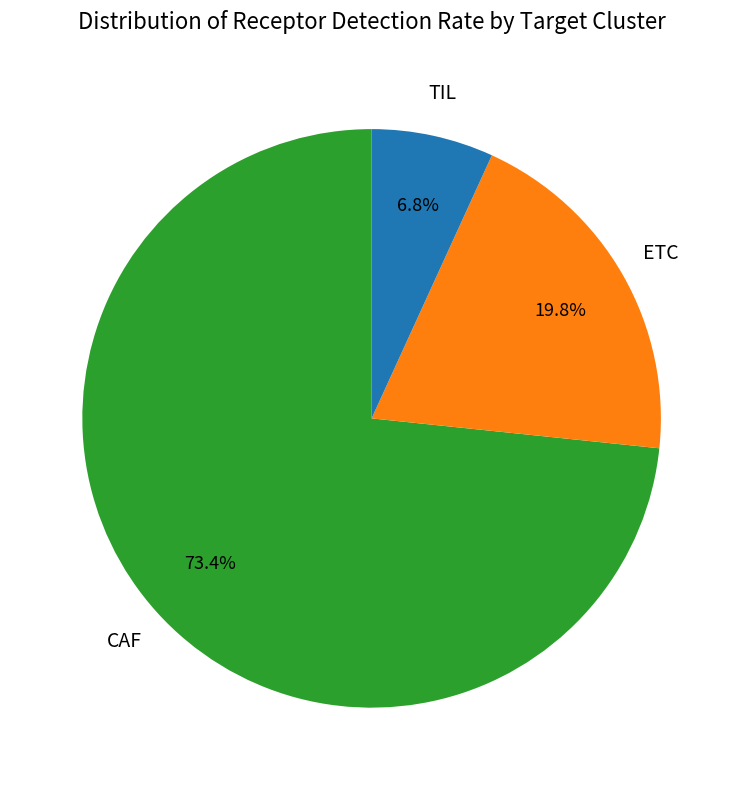

Does any single category account for the majority?

Yes